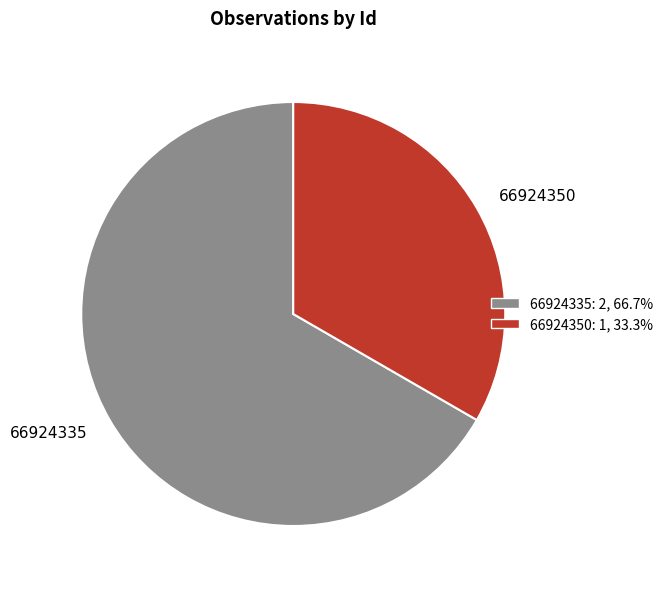

Is the sum of 66924350 and 66924335 greater than half?

Yes